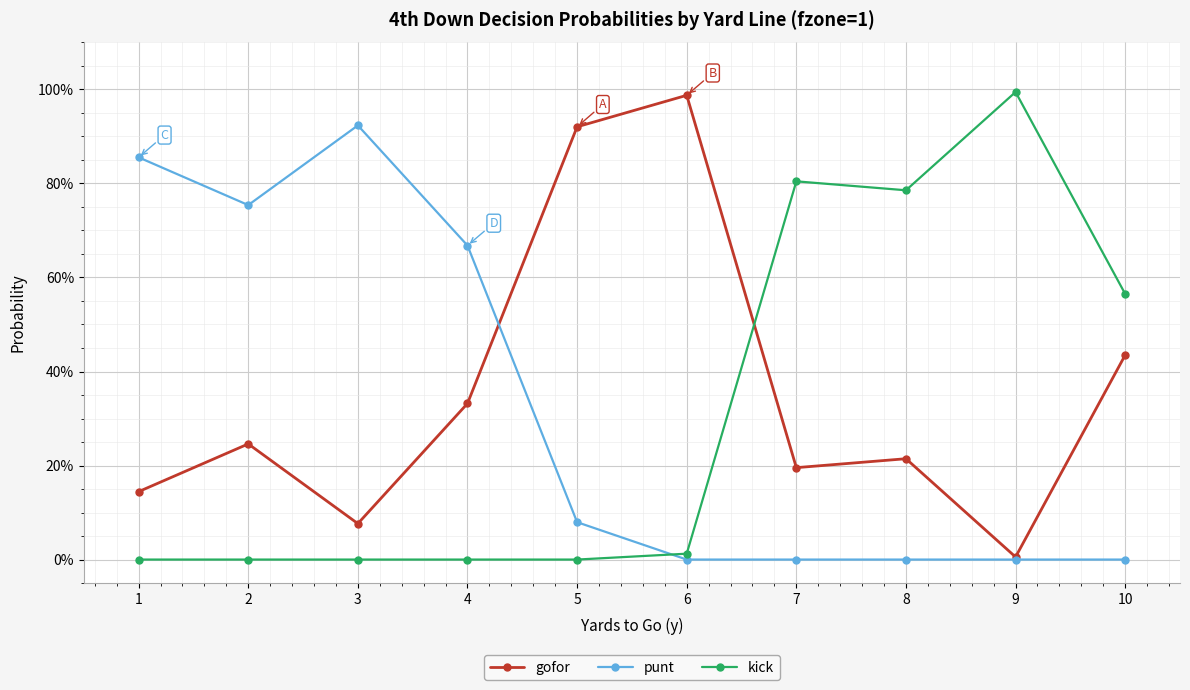

Which series has the largest total across all categories?

gofor